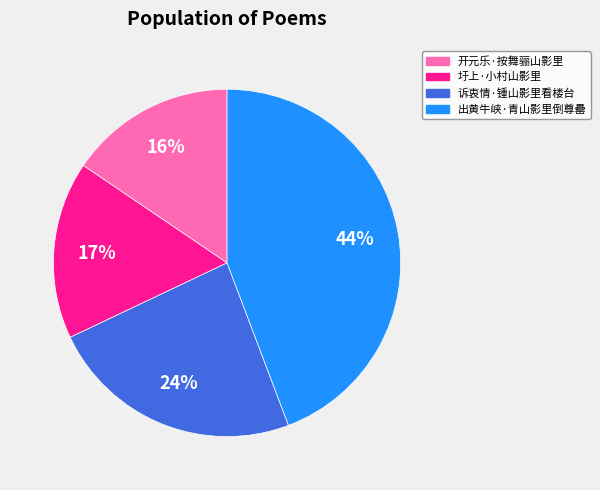

Do 诉衷情·锺山影里看楼台 and 圩上·小村山影里 together represent more than half of the pie?

No